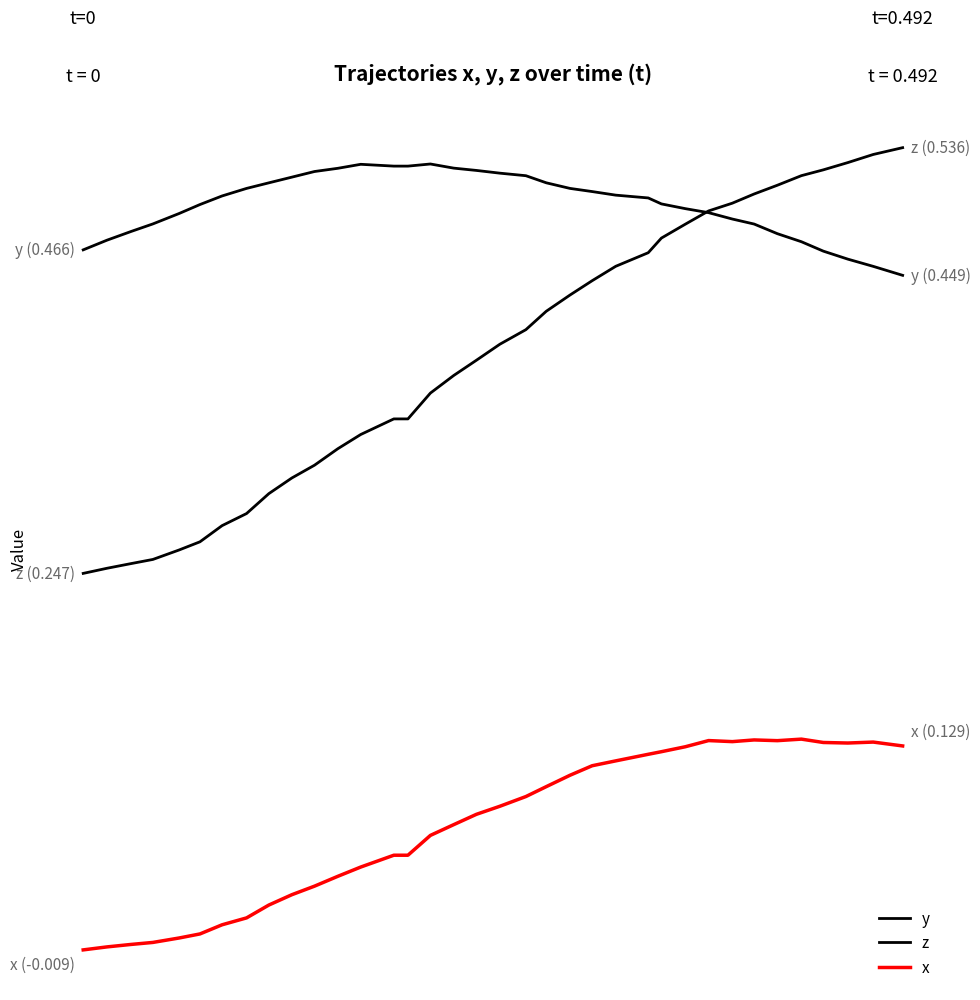

Is this an area chart (filled region under the line)?

No